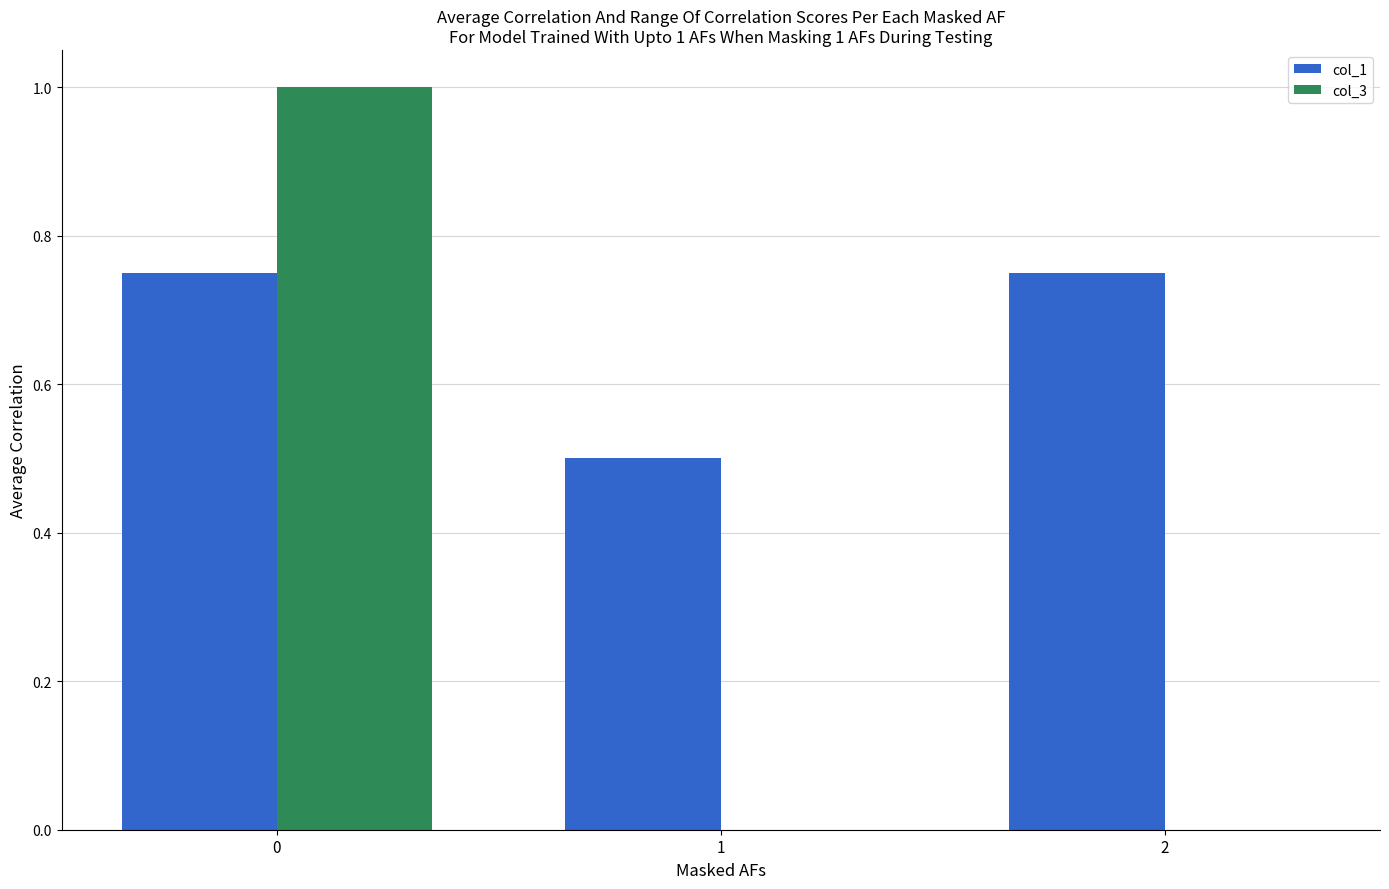

What is the sum of the col_1 values at 2 and 0?

1.5